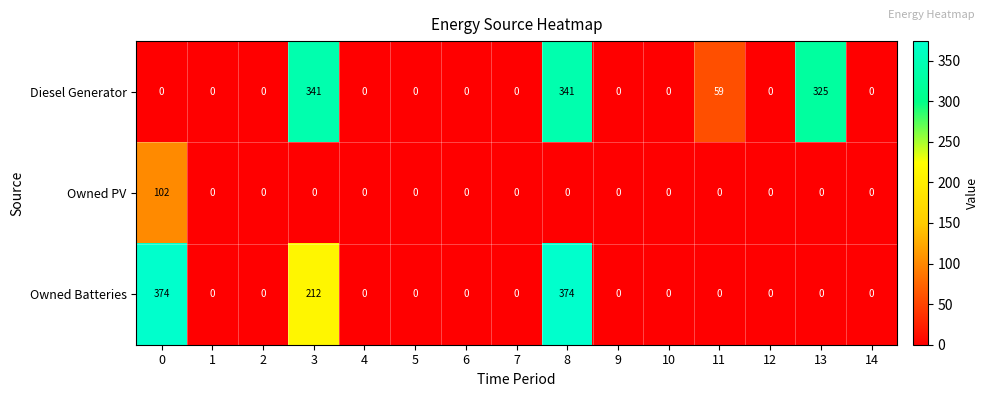

What is the greatest value displayed?

374